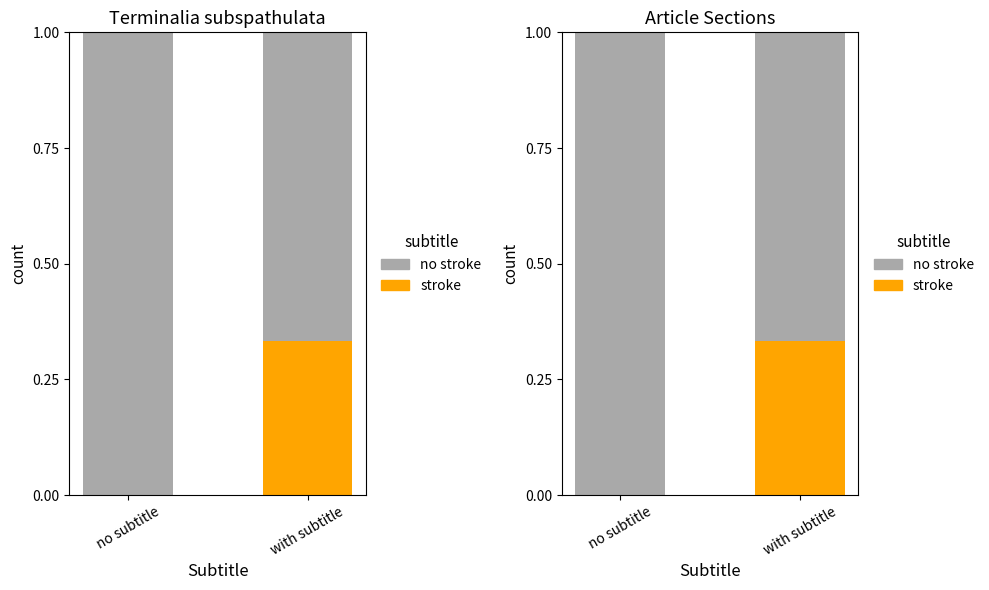

At how many categories does at least one series exceed 0?

2